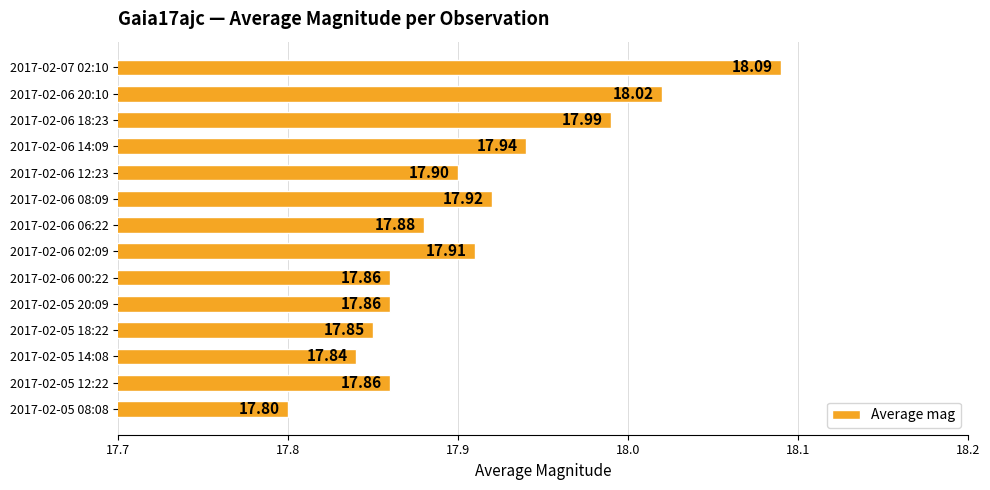

Which label corresponds to the smallest value in the chart?

2017-02-05 08:08